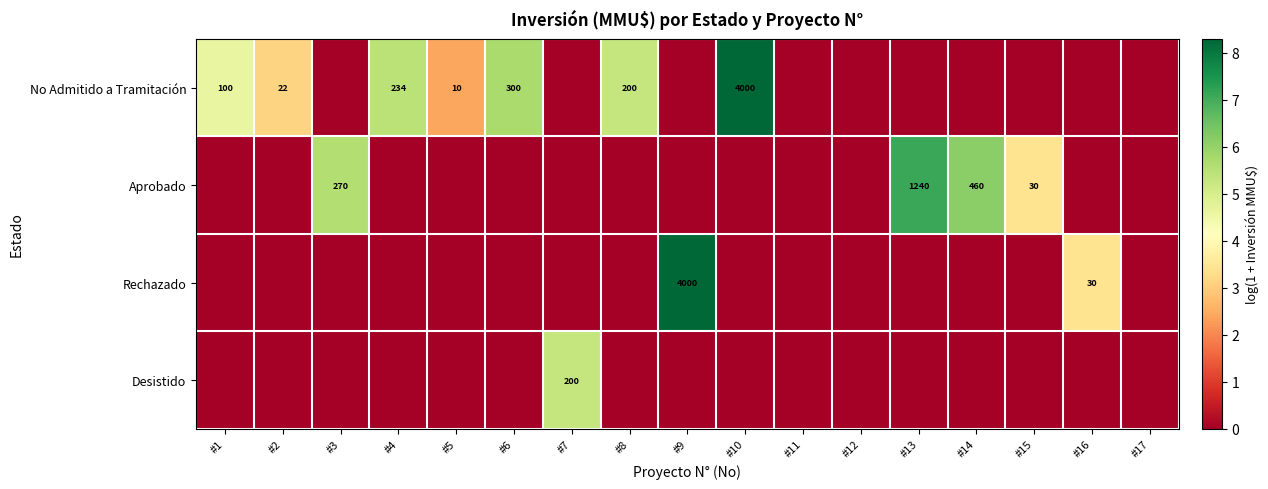

The No Admitido a Tramitación series shows 200 at #8. True or false?

True